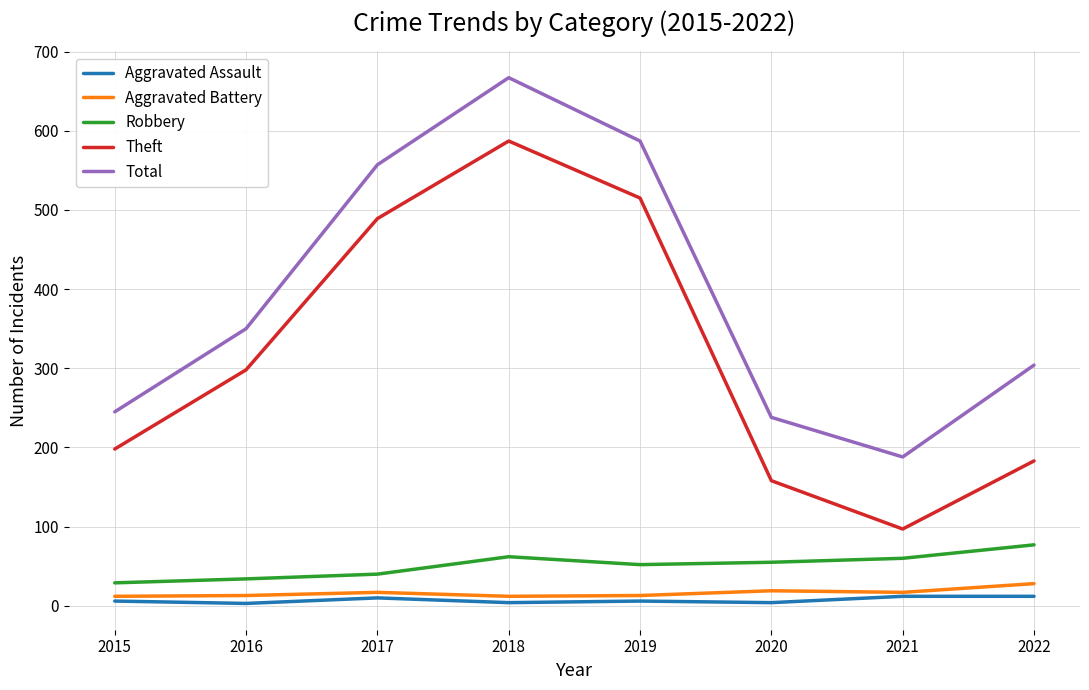

What is the maximum value shown in the chart?

667